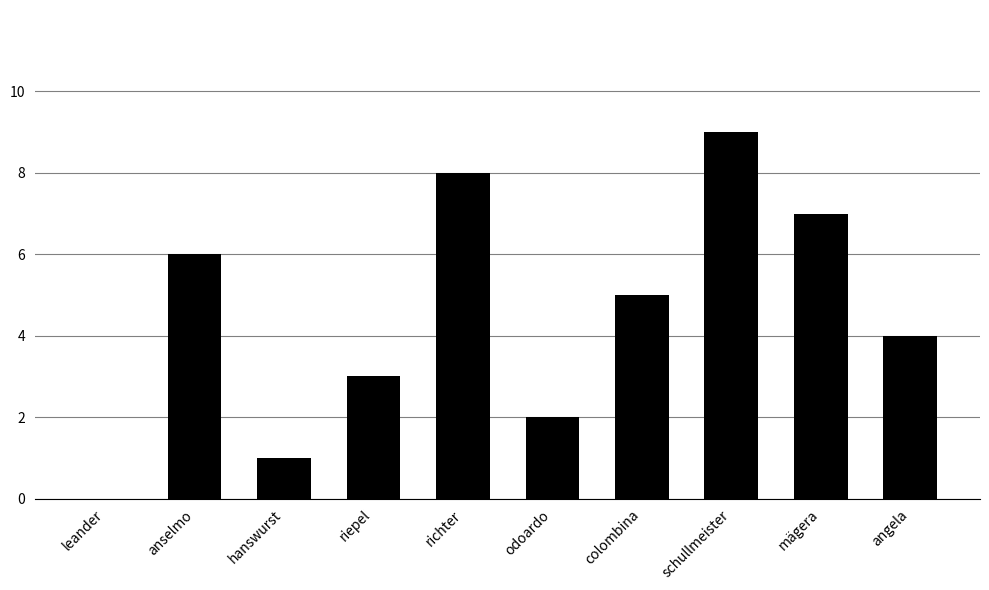

Where is the data nearest to the value 4?

angela